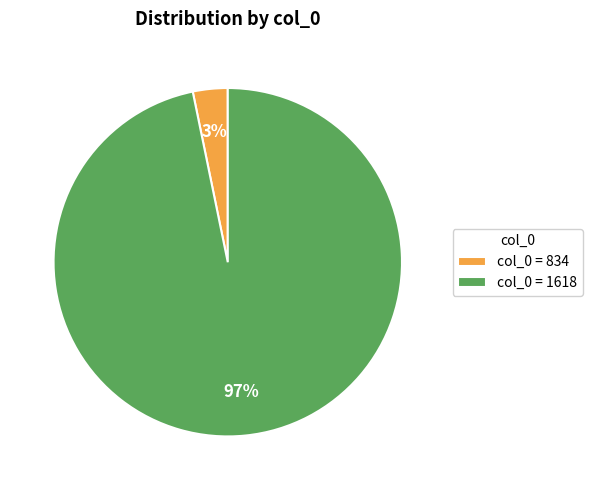

What is the smallest slice in the pie chart?

col_0 = 834